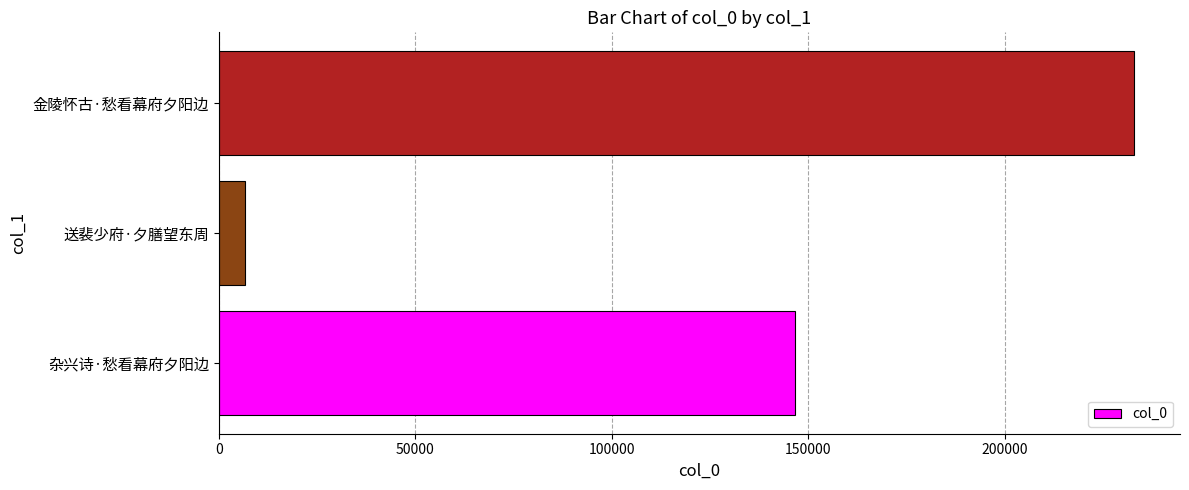

What is the change in value from 杂兴诗·愁看幕府夕阳边 to 金陵怀古·愁看幕府夕阳边?

+86182